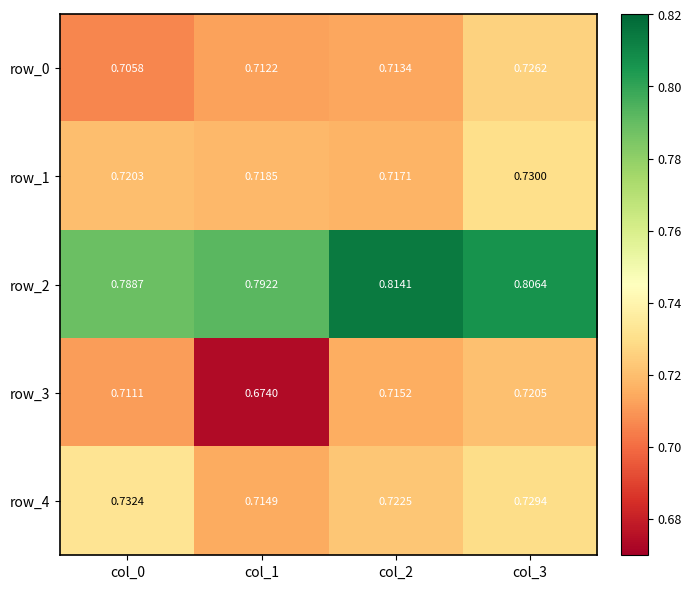

Which series has the largest total across all categories?

row_2